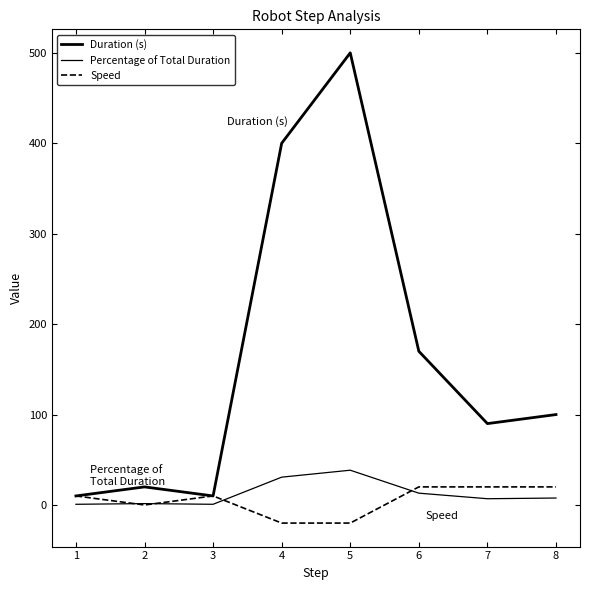

Is this an area chart (filled region under the line)?

No